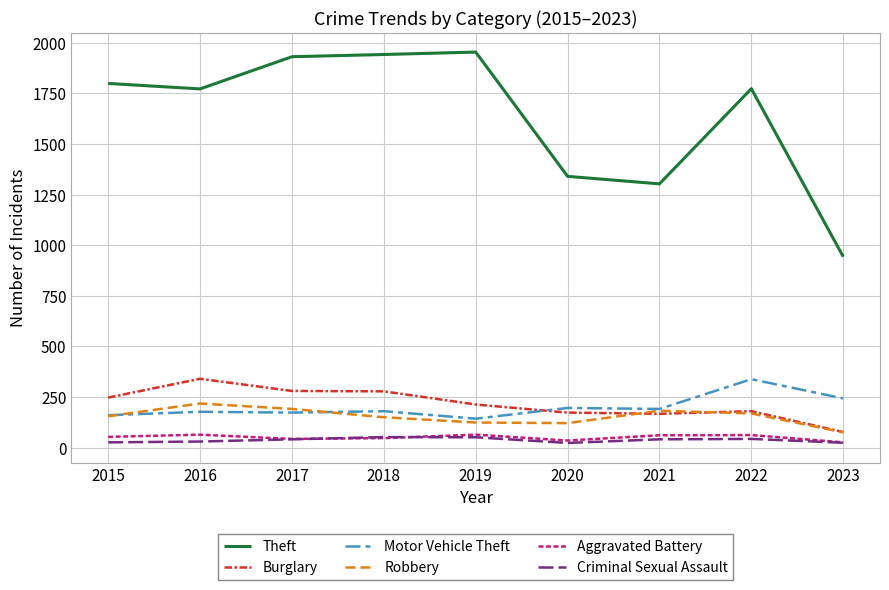

What is the difference between the Robbery values at 2021 and 2023?

107